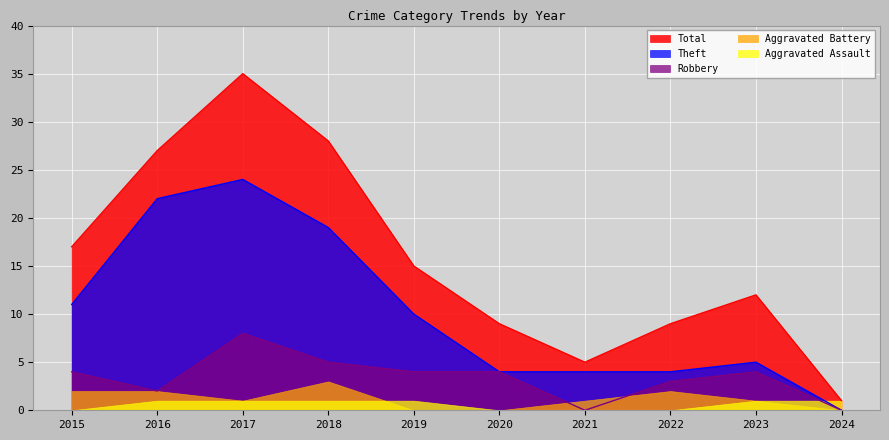

What is the spread (max minus min) of values at 2023?

11